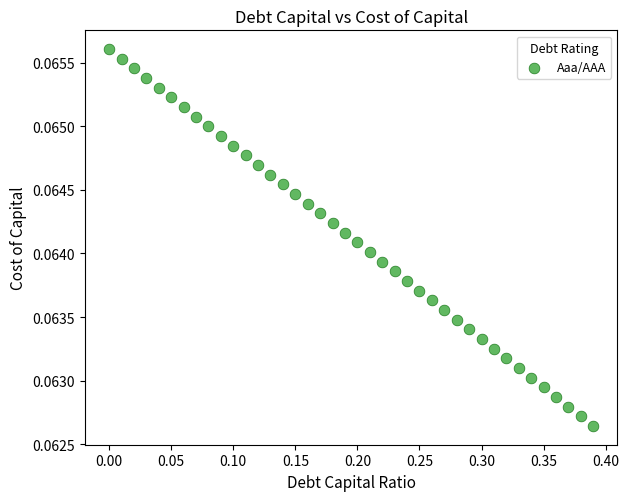

What is the range of X values (max minus min)?

0.4